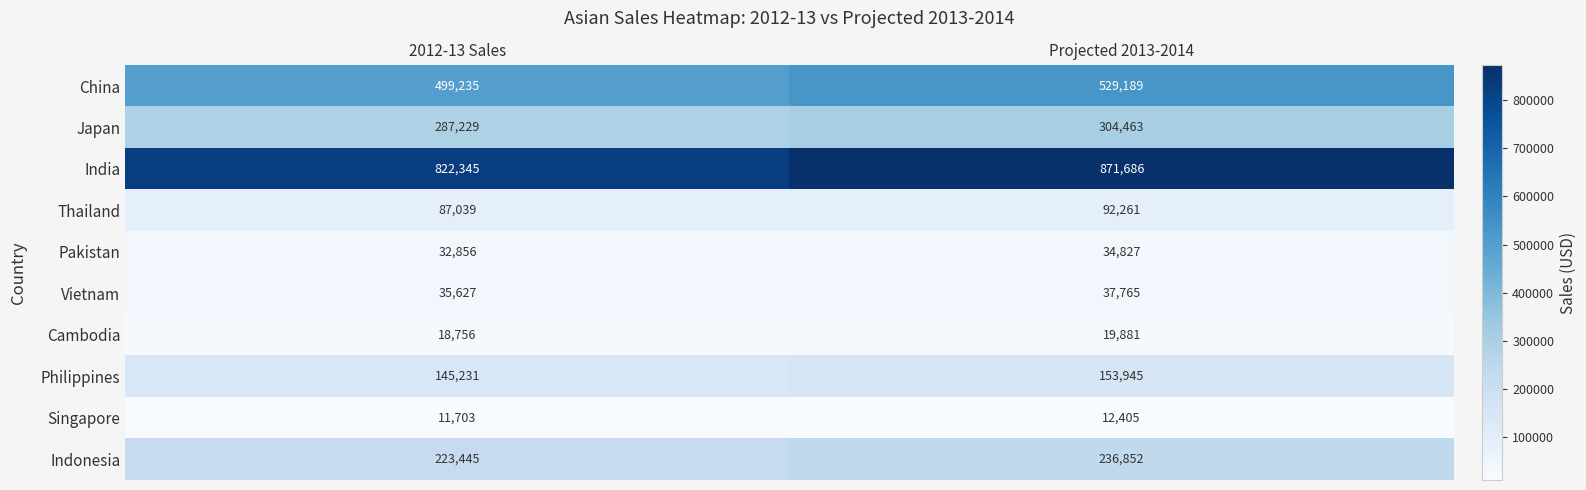

What is the sum of the Pakistan values at 2012-13 Sales and Projected 2013-2014?

67683